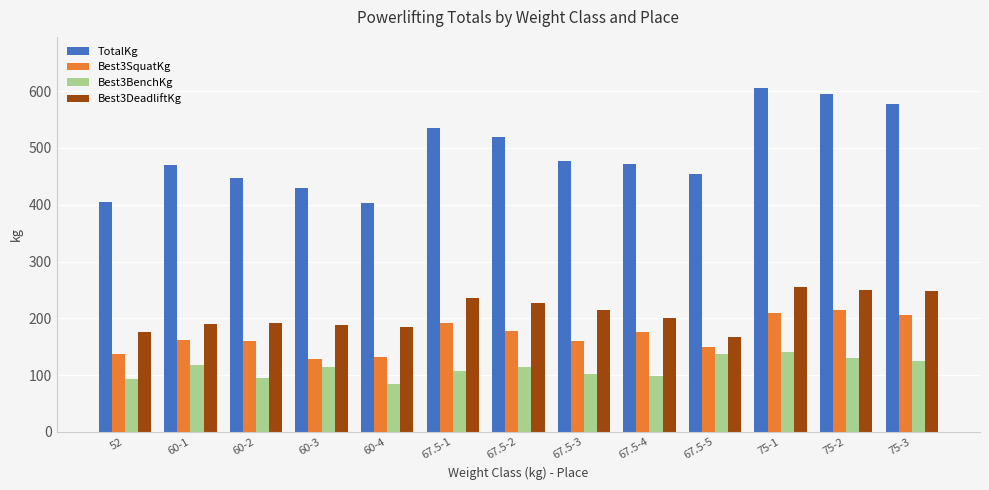

What position from the right is 75-3?

1